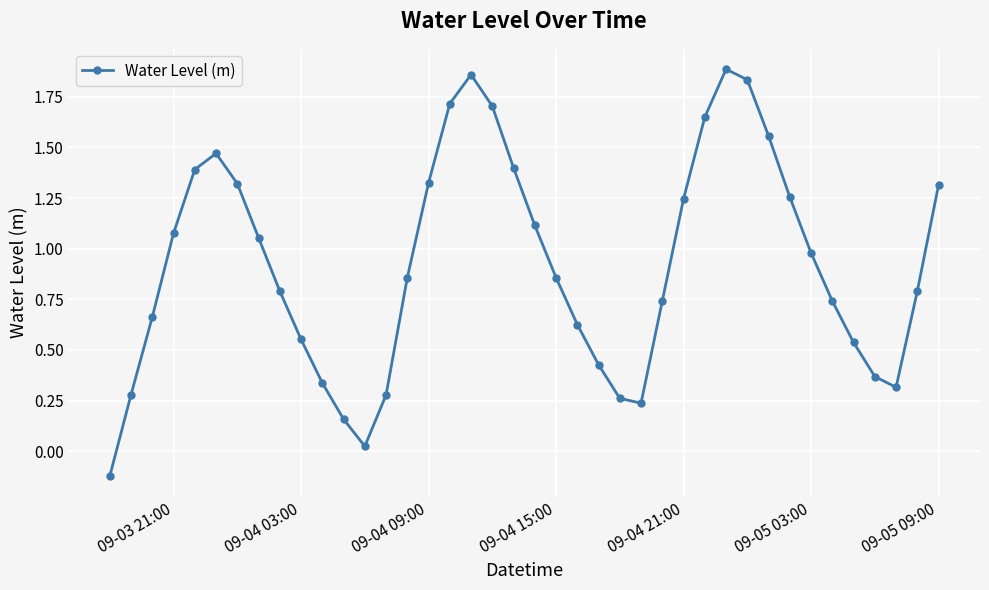

How many values are below 0?

1